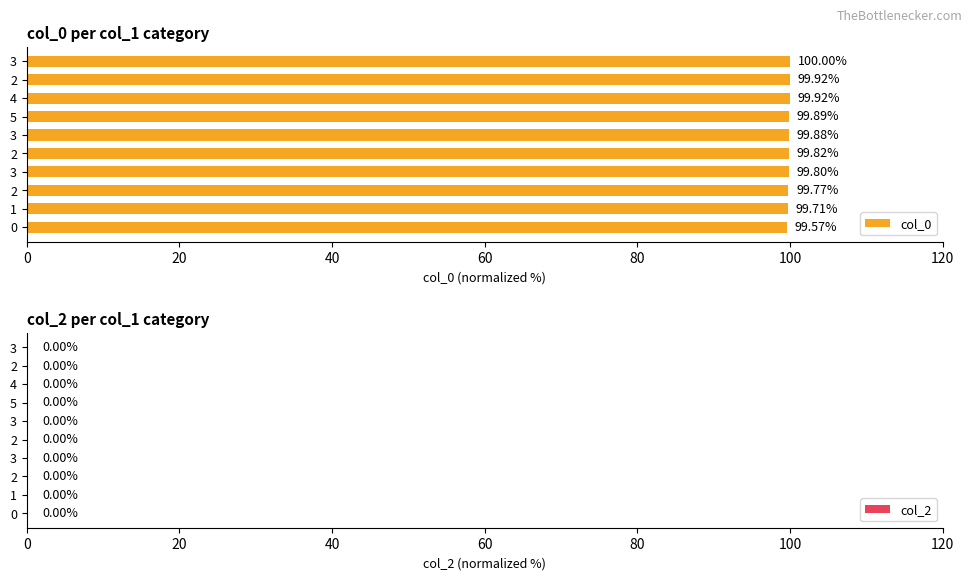

Does the chart contain any negative values?

No